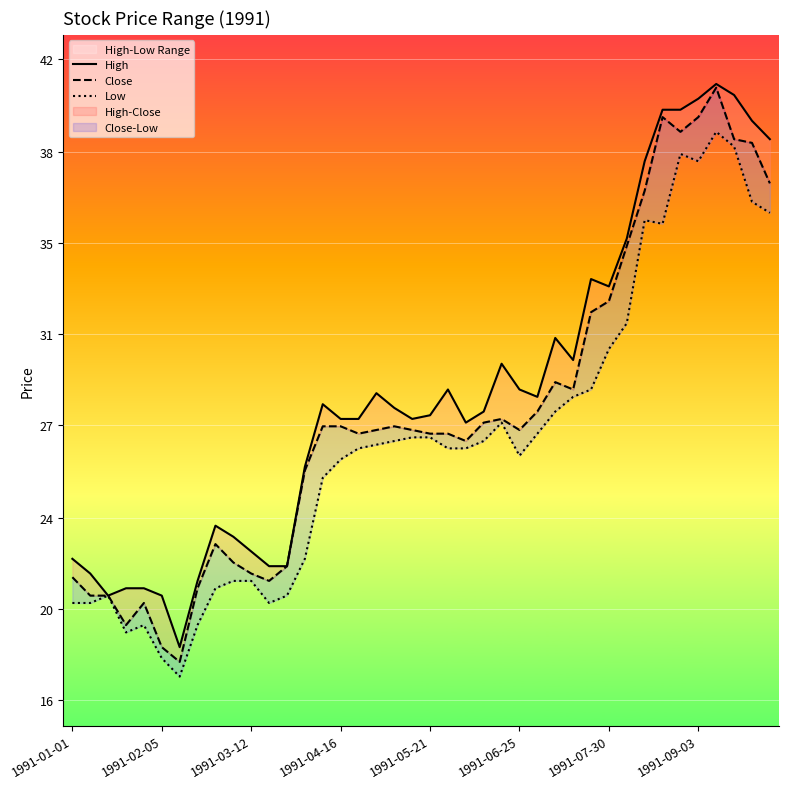

Is this an area chart (filled region under the line)?

No